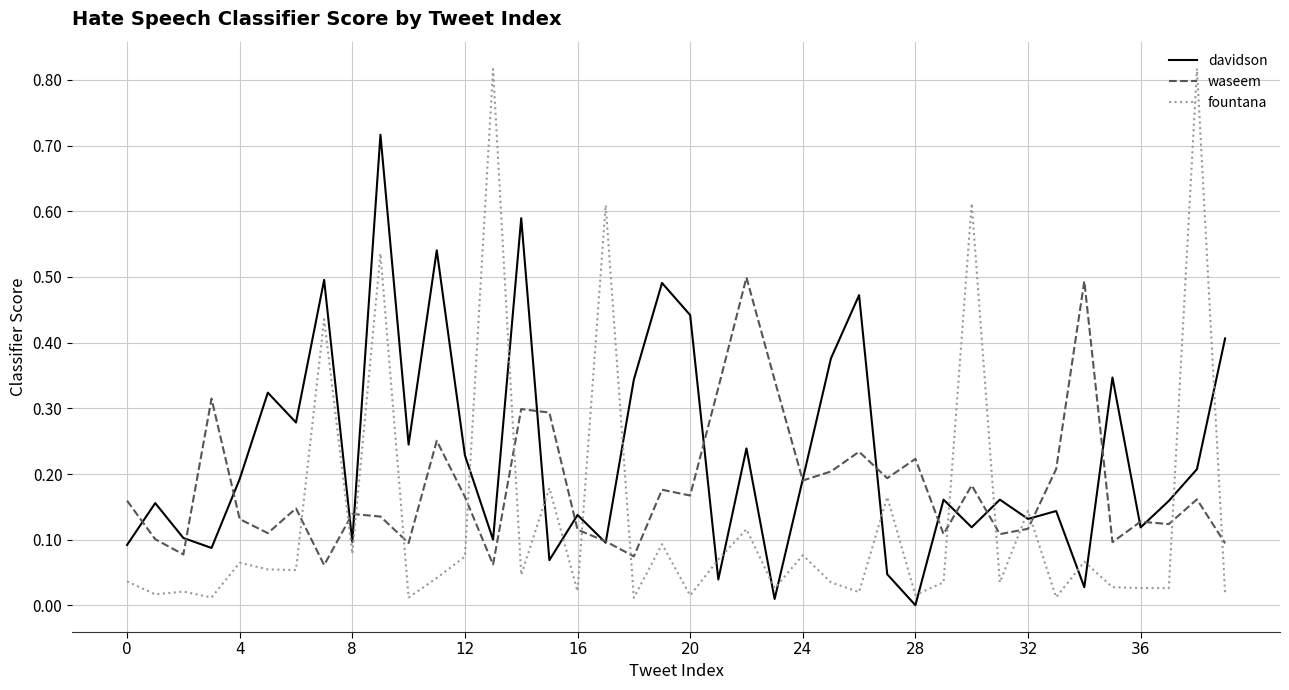

Does the chart have visible grid lines?

Yes